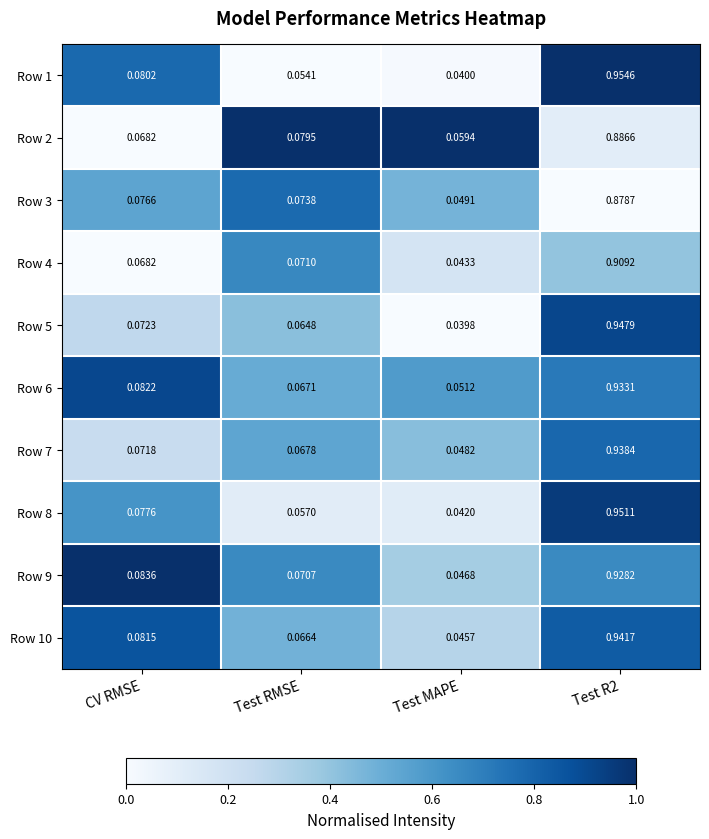

Which series has the widest spread of values?

Row 1